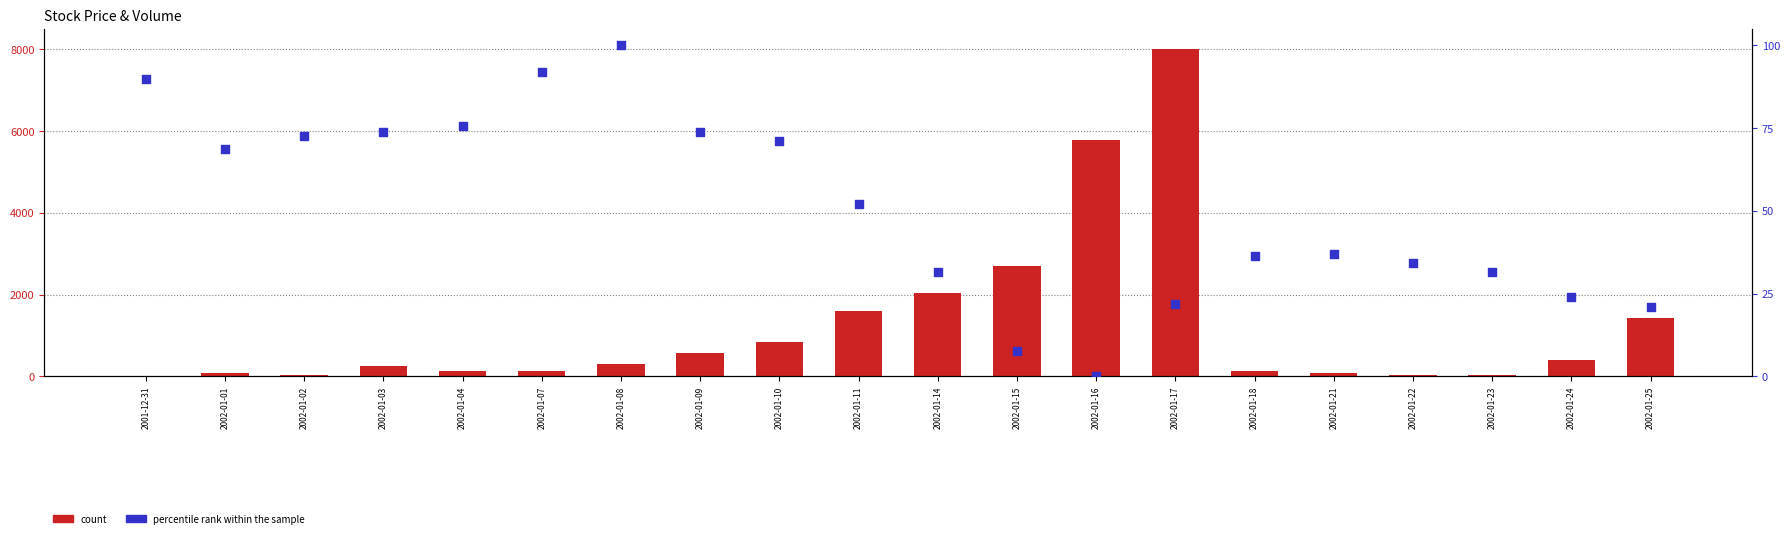

Is the value of count at 2002-01-21 greater than the value of percentile rank within the sample at 2002-01-18?

Yes